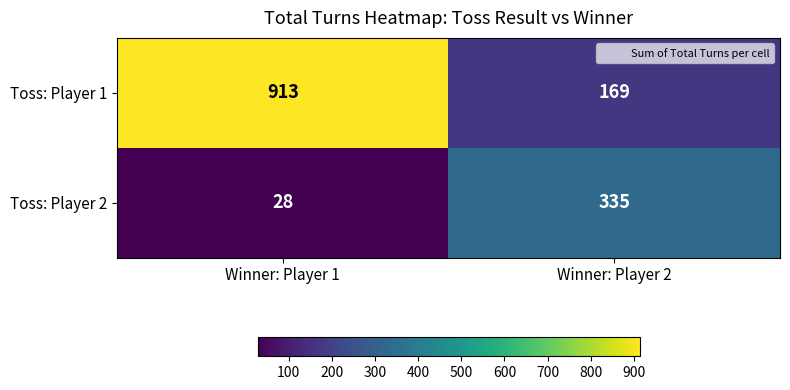

Reading left to right, list all the values displayed in this chart.

Toss: Player 1: Winner: Player 1=913	Winner: Player 2=169
Toss: Player 2: Winner: Player 1=28	Winner: Player 2=335